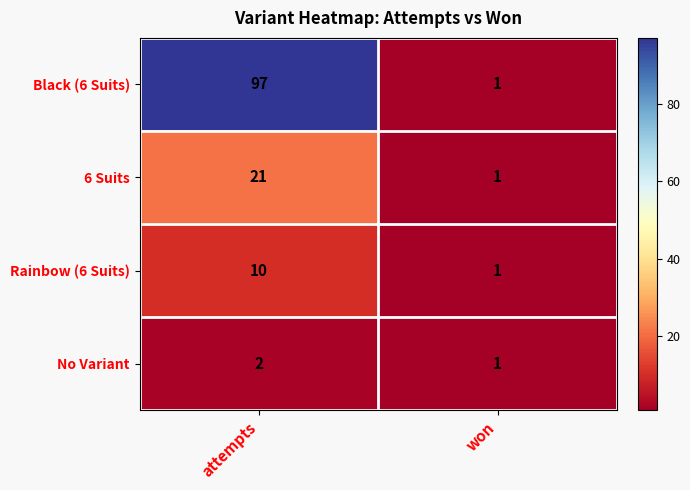

List the series in order of their peak value, highest first.

Black (6 Suits), 6 Suits, Rainbow (6 Suits), No Variant